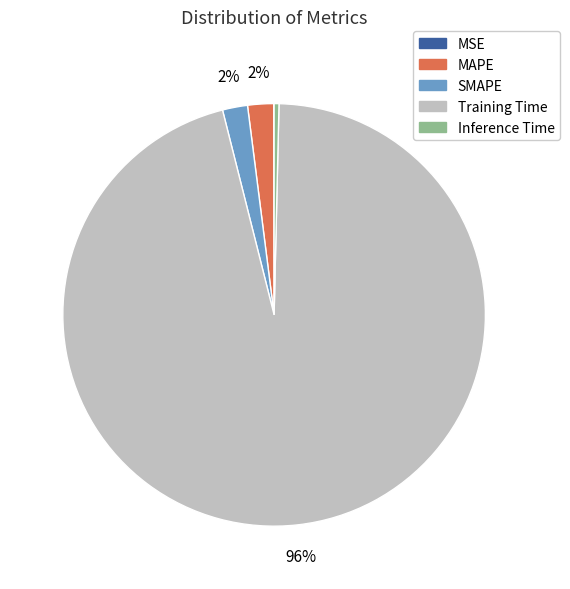

To the nearest percent, what portion does MAPE represent?

2%